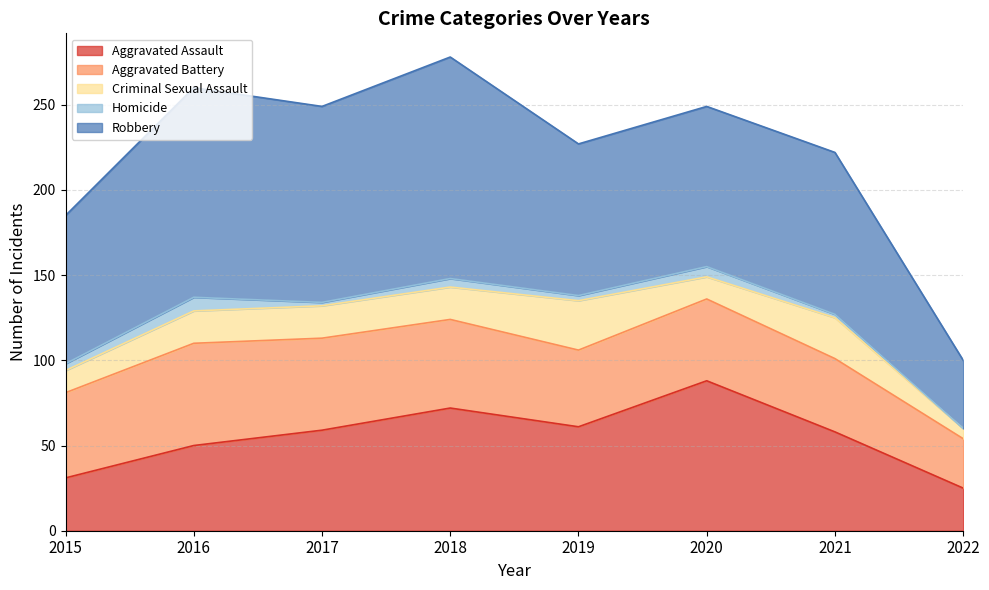

What is the sum of all Aggravated Battery values?

381